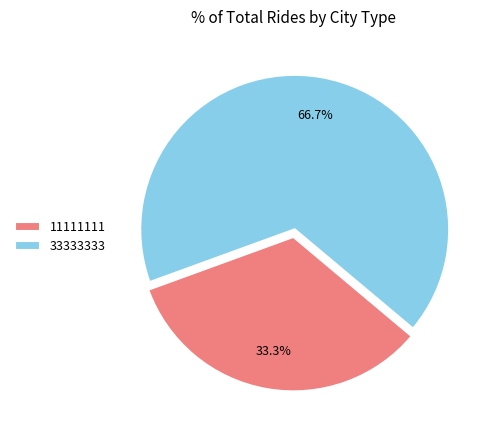

Is there any slice that represents more than half of the pie?

Yes